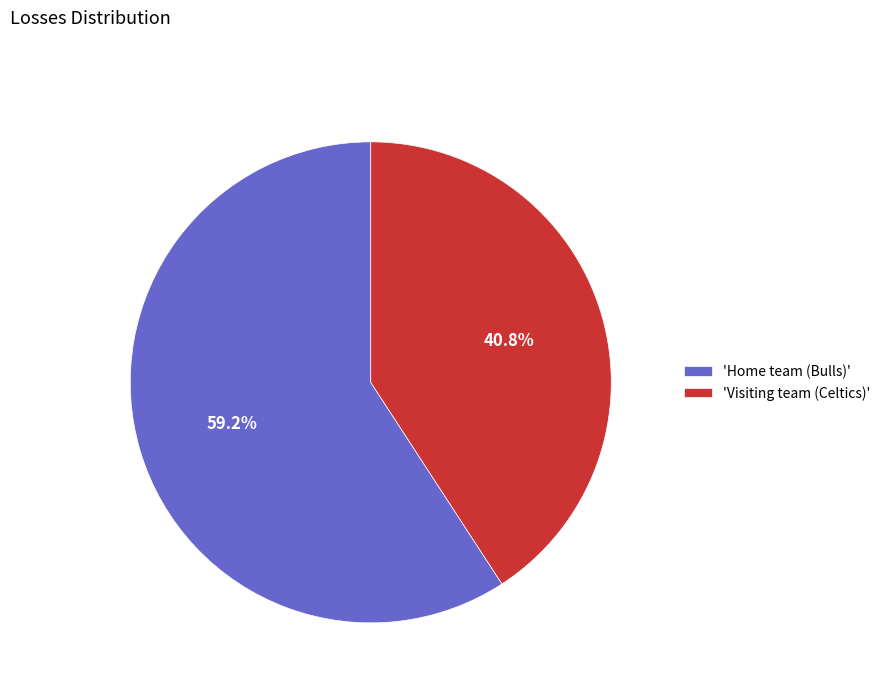

Is 'Visiting team (Celtics)' the majority of the pie?

No